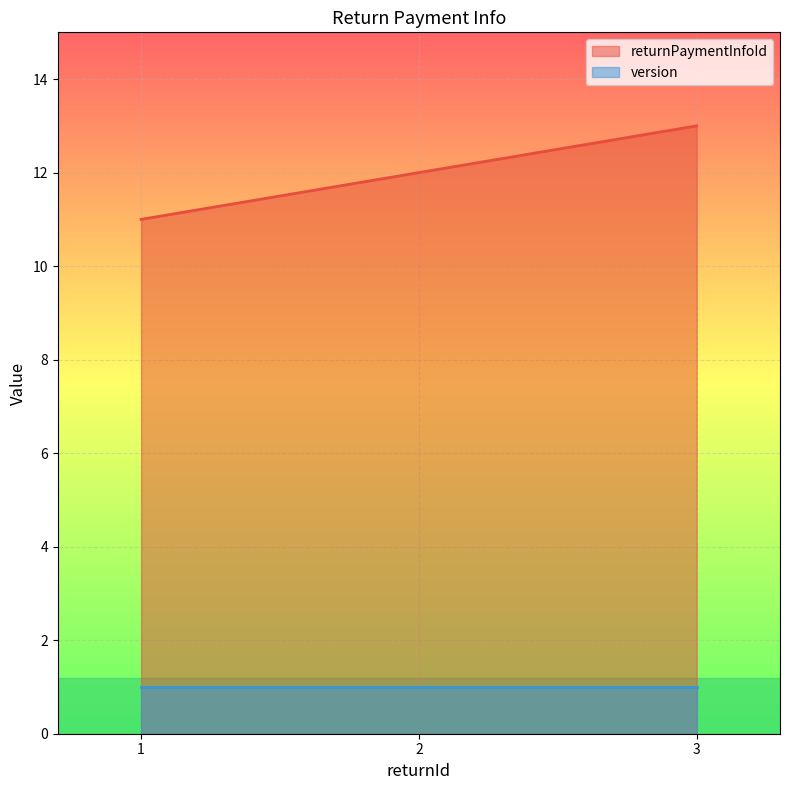

Is it true that the value at 2 is 12?

True